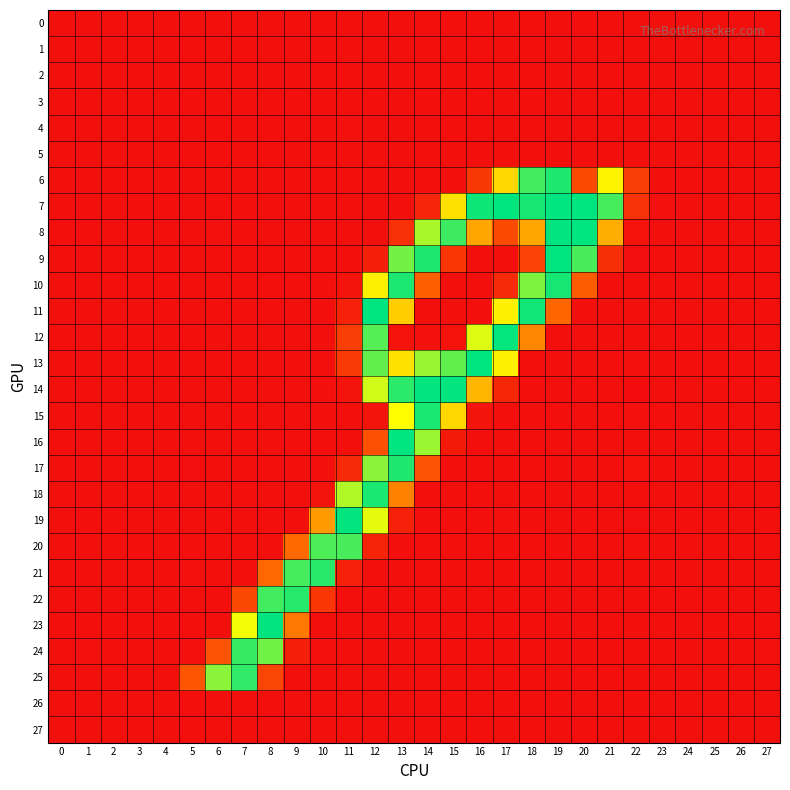

Reading left to right, extract all data points from this chart.

0: 0=0.0	1=0.0	2=0.0	3=0.0	4=0.0	5=-0.1	6=0.1	7=0.0	8=-0.0	9=-0.2	10=0.2	11=0.1	12=0.1	13=-0.0	14=0.3	15=-0.3	16=-0.5	17=0.3	18=-0.9	19=0.5	20=-0.5	21=0.4	22=0.4	23=-0.0	24=-0.0	25=0.0	26=-0.0	27=-0.0
1: 0=0.0	1=0.1	2=0.0	3=0.0	4=0.0	5=-0.3	6=-0.0	7=-0.3	8=-0.2	9=0.0	10=-0.3	11=0.1	12=0.3	13=-0.2	14=0.1	15=0.2	16=-0.6	17=0.3	18=-0.0	19=0.3	20=-0.2	21=0.2	22=0.2	23=-0.0	24=0.0	25=-0.0	26=0.0	27=0.0
2: 0=-0.0	1=0.0	2=0.0	3=-0.0	4=0.0	5=-0.0	6=0.4	7=0.0	8=-0.2	9=0.3	10=-0.3	11=-0.4	12=0.3	13=0.4	14=0.2	15=-0.1	16=0.7	17=0.2	18=0.1	19=0.0	20=-0.1	21=-0.3	22=-0.1	23=-0.0	24=0.0	25=-0.0	26=0.0	27=0.0
3: 0=0.1	1=0.1	2=0.1	3=0.0	4=-0.0	5=-0.3	6=0.1	7=-0.1	8=0.1	9=-0.6	10=0.6	11=0.3	12=-0.8	13=0.6	14=-0.4	15=0.6	16=-0.8	17=0.4	18=-0.4	19=-0.1	20=0.3	21=-0.6	22=0.2	23=-0.1	24=-0.0	25=-0.0	26=-0.0	27=-0.1
4: 0=-0.0	1=-0.0	2=-0.0	3=-0.0	4=-0.0	5=0.2	6=-0.3	7=0.2	8=-0.3	9=0.2	10=0.1	11=0.8	12=-0.1	13=0.2	14=-0.1	15=-0.6	16=-0.2	17=0.2	18=0.1	19=0.2	20=0.2	21=-0.1	22=0.0	23=0.0	24=0.0	25=0.0	26=-0.0	27=0.0
5: 0=-0.1	1=0.0	2=0.0	3=-0.1	4=0.1	5=-0.4	6=-0.6	7=0.2	8=-0.3	9=0.3	10=0.0	11=-0.2	12=0.5	13=0.1	14=0.1	15=-0.1	16=-0.0	17=0.0	18=0.0	19=-0.2	20=0.2	21=0.5	22=-0.1	23=0.0	24=0.0	25=-0.0	26=0.0	27=0.1
6: 0=0.5	1=0.5	2=-0.3	3=0.7	4=-0.1	5=-0.2	6=0.3	7=0.1	8=-0.1	9=0.4	10=-0.4	11=0.1	12=-0.4	13=0.0	14=0.4	15=-0.0	16=37.2	17=146.6	18=232.4	19=244.1	20=57.2	21=162.9	22=45.5	23=0.4	24=-0.4	25=0.6	26=0.3	27=-0.1
7: 0=0.1	1=0.3	2=-0.1	3=-0.2	4=-0.4	5=0.1	6=-0.3	7=0.2	8=0.6	9=0.1	10=0.3	11=0.3	12=0.3	13=0.3	14=21.7	15=151.9	16=249.9	17=254.2	18=247.0	19=254.7	20=254.0	21=230.9	22=34.2	23=0.9	24=-0.2	25=0.0	26=-0.1	27=0.1
8: 0=-0.7	1=-0.4	2=-0.2	3=-0.3	4=0.4	5=-0.1	6=1.0	7=-0.7	8=-0.0	9=0.1	10=0.1	11=-0.1	12=-0.0	13=30.7	14=197.4	15=233.7	16=118.2	17=56.9	18=118.9	19=253.9	20=254.3	21=122.8	22=2.8	23=-0.0	24=0.2	25=-0.1	26=0.1	27=0.5
9: 0=0.5	1=0.1	2=-0.1	3=-0.4	4=0.4	5=0.4	6=-0.6	7=0.1	8=-0.6	9=0.2	10=-0.4	11=0.2	12=14.9	13=215.1	14=243.5	15=37.0	16=0.3	17=0.5	18=49.8	19=254.0	20=229.9	21=29.6	22=-2.1	23=-0.3	24=-0.1	25=0.1	26=-0.1	27=-0.5
10: 0=0.4	1=-0.1	2=-0.2	3=0.0	4=-0.3	5=-0.2	6=0.0	7=0.2	8=-0.3	9=-0.9	10=0.2	11=3.5	12=159.6	13=244.9	14=77.2	15=0.2	16=0.5	17=24.1	18=211.5	19=247.1	20=73.1	21=0.1	22=0.3	23=0.4	24=-0.1	25=-0.6	26=-0.1	27=0.2
11: 0=0.2	1=-0.1	2=0.5	3=0.2	4=-0.4	5=0.5	6=-0.5	7=-0.1	8=-0.5	9=0.5	10=-0.6	11=17.4	12=254.9	13=140.9	14=-0.5	15=0.7	16=-0.4	17=161.0	18=249.2	19=82.7	20=-0.1	21=0.6	22=0.5	23=-0.1	24=0.2	25=0.4	26=-0.1	27=-0.4
12: 0=-0.3	1=-0.1	2=-0.4	3=-0.4	4=0.2	5=-0.3	6=0.1	7=-0.0	8=0.1	9=0.6	10=0.1	11=44.1	12=225.9	13=2.4	14=2.0	15=2.9	16=180.3	17=253.3	18=102.0	19=-0.4	20=-0.0	21=-0.0	22=0.4	23=0.5	24=-0.3	25=0.1	26=-0.2	27=0.1
13: 0=0.3	1=0.4	2=0.1	3=-0.0	4=-0.0	5=0.0	6=-0.3	7=0.2	8=-0.0	9=-0.2	10=-0.5	11=41.2	12=221.3	13=152.0	14=202.8	15=222.0	16=254.0	17=159.9	18=0.7	19=-0.0	20=0.1	21=-0.3	22=1.6	23=0.1	24=-0.4	25=-0.3	26=-0.9	27=-0.5
14: 0=-0.1	1=-0.0	2=-0.0	3=0.2	4=-0.1	5=0.3	6=-0.2	7=0.2	8=0.1	9=0.4	10=-0.4	11=4.7	12=184.4	13=239.9	14=253.5	15=253.7	16=127.8	17=22.5	18=-0.6	19=0.5	20=-0.7	21=0.5	22=-3.8	23=-0.1	24=0.0	25=-0.4	26=-0.4	27=-0.3
15: 0=0.0	1=0.3	2=0.5	3=0.3	4=-0.1	5=0.6	6=-0.2	7=-0.4	8=0.0	9=-0.1	10=0.4	11=0.4	12=5.1	13=167.8	14=245.9	15=146.6	16=5.1	17=-0.6	18=0.4	19=-0.3	20=0.3	21=-0.4	22=1.0	23=-0.6	24=0.0	25=0.1	26=-0.1	27=-0.1
16: 0=-0.7	1=-0.2	2=-0.9	3=-0.2	4=0.3	5=-0.1	6=-0.0	7=-0.1	8=0.2	9=-0.5	10=-0.4	11=0.2	12=62.8	13=254.7	14=202.0	15=9.6	16=-0.4	17=0.3	18=-0.3	19=-0.0	20=0.1	21=0.1	22=0.5	23=0.6	24=-0.0	25=-0.4	26=0.7	27=0.7
17: 0=0.7	1=0.4	2=-0.1	3=0.2	4=0.2	5=-1.6	6=0.1	7=-0.2	8=-0.4	9=-0.1	10=0.1	11=25.1	12=207.2	13=243.8	14=65.5	15=-0.5	16=0.5	17=-0.5	18=0.3	19=-0.5	20=0.3	21=-1.2	22=3.2	23=0.0	24=-0.1	25=-0.0	26=-0.1	27=-0.8
18: 0=-0.1	1=0.4	2=0.1	3=-0.3	4=0.7	5=0.7	6=-0.0	7=-0.5	8=0.4	9=0.1	10=3.5	11=194.9	12=245.9	13=98.2	14=-0.0	15=0.3	16=-0.3	17=0.3	18=-0.5	19=0.1	20=0.0	21=0.2	22=-0.9	23=0.3	24=0.1	25=0.3	26=0.1	27=0.6
19: 0=0.2	1=-0.9	2=-0.6	3=0.4	4=-0.2	5=-0.1	6=-0.3	7=0.7	8=-0.8	9=0.1	10=112.7	11=253.8	12=177.4	13=17.3	14=-0.2	15=-0.2	16=-0.3	17=0.8	18=-0.7	19=-0.0	20=-0.3	21=0.0	22=-1.6	23=0.2	24=-0.6	25=0.0	26=-0.1	27=-0.9
20: 0=0.2	1=0.2	2=0.6	3=-0.2	4=-0.1	5=-0.6	6=0.2	7=-0.2	8=0.0	9=84.3	10=228.5	11=230.0	12=19.4	13=-0.5	14=0.6	15=-0.2	16=0.4	17=-1.2	18=0.4	19=-0.7	20=0.1	21=-0.2	22=1.8	23=0.3	24=-0.0	25=-0.2	26=-0.1	27=0.2
21: 0=-0.5	1=-0.3	2=0.1	3=-0.3	4=0.2	5=0.9	6=0.3	7=-0.7	8=83.3	9=230.8	10=240.6	11=17.8	12=0.6	13=0.4	14=-0.3	15=0.2	16=-0.2	17=-0.2	18=-0.7	19=0.3	20=-0.1	21=-0.1	22=-1.2	23=0.1	24=0.2	25=-0.3	26=0.2	27=0.2
22: 0=0.0	1=0.1	2=0.3	3=0.3	4=-0.2	5=-0.0	6=-0.5	7=54.3	8=232.6	9=241.5	10=36.9	11=-0.2	12=-0.6	13=-0.0	14=-0.1	15=-0.1	16=0.5	17=-0.2	18=0.1	19=0.2	20=0.2	21=0.8	22=0.4	23=-0.9	24=-0.3	25=-0.2	26=-0.2	27=0.2
23: 0=-0.5	1=-0.9	2=-0.4	3=-0.1	4=-0.4	5=-1.0	6=0.5	7=172.7	8=253.8	9=93.1	10=0.6	11=0.3	12=0.1	13=0.5	14=-0.1	15=-0.2	16=0.5	17=-0.3	18=0.2	19=-0.3	20=0.1	21=-0.4	22=0.5	23=0.6	24=0.0	25=0.6	26=-0.4	27=-0.6
24: 0=0.4	1=0.9	2=0.2	3=0.2	4=0.6	5=1.6	6=65.5	7=235.8	8=216.1	9=15.0	10=0.9	11=-0.1	12=-0.1	13=-0.1	14=0.3	15=-0.4	16=-0.1	17=0.7	18=0.2	19=-0.0	20=-0.3	21=-0.3	22=-1.1	23=-0.5	24=-0.1	25=-0.9	26=0.3	27=1.0
25: 0=-0.1	1=-0.0	2=-0.3	3=-0.2	4=0.0	5=68.0	6=207.5	7=238.4	8=52.0	9=-0.1	10=-0.2	11=0.5	12=0.4	13=-0.2	14=-0.1	15=0.4	16=-0.1	17=-0.5	18=0.4	19=0.4	20=-0.4	21=-0.4	22=0.1	23=0.1	24=-0.1	25=0.3	26=0.1	27=0.0
26: 0=-0.1	1=0.1	2=0.0	3=-0.1	4=0.1	5=-1.1	6=-0.1	7=0.3	8=-0.6	9=0.2	10=-0.1	11=0.1	12=-0.0	13=-0.1	14=0.3	15=-0.3	16=0.5	17=-0.2	18=0.3	19=-0.3	20=-0.0	21=-0.2	22=-0.5	23=-0.0	24=0.1	25=-0.1	26=0.1	27=0.3
27: 0=0.1	1=0.1	2=0.1	3=0.0	4=0.0	5=-0.5	6=0.3	7=-0.0	8=-0.2	9=-0.1	10=-0.2	11=0.6	12=-0.1	13=-0.0	14=0.3	15=0.6	16=-0.4	17=-0.1	18=-0.5	19=0.3	20=-0.4	21=-0.1	22=0.1	23=-0.1	24=-0.0	25=-0.0	26=0.0	27=0.1